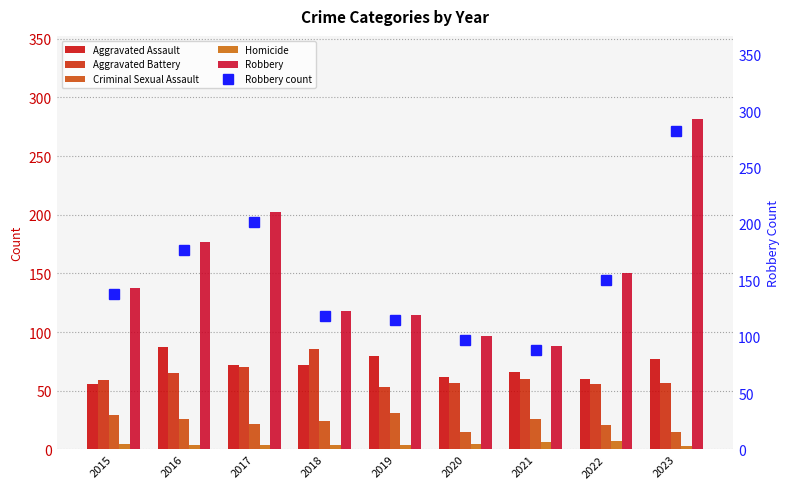

Which series has the largest range (max minus min)?

Robbery